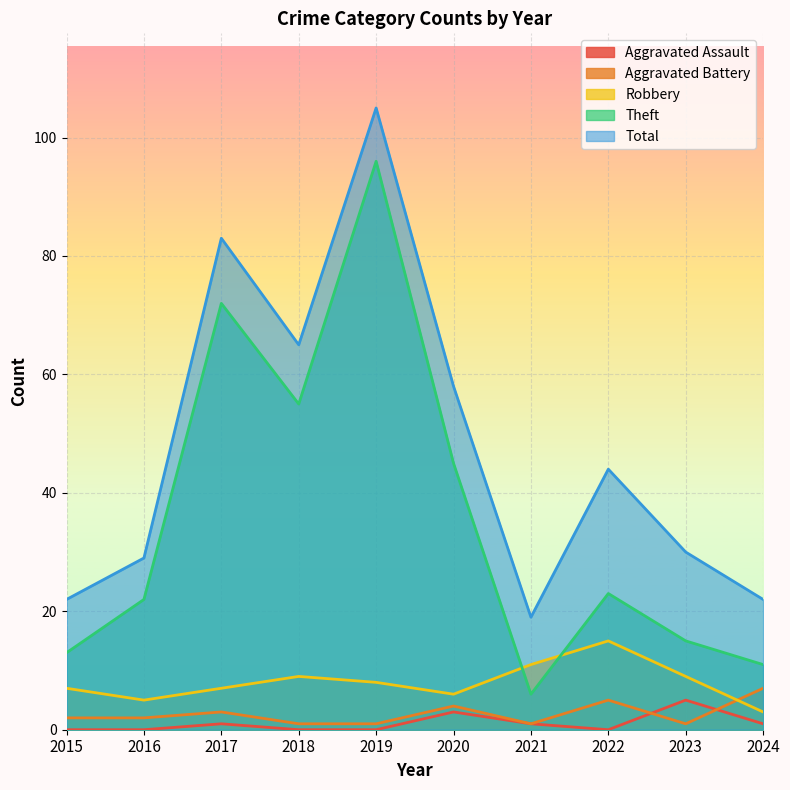

What is the maximum value for Aggravated Assault?

5